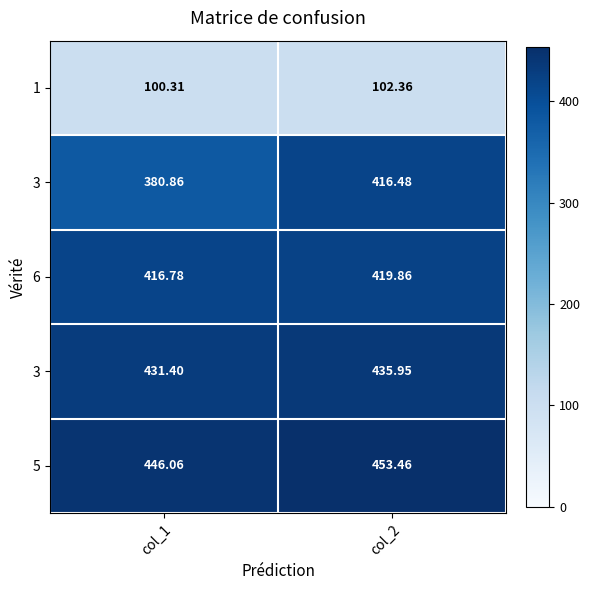

At how many categories does at least one series exceed 408?

2